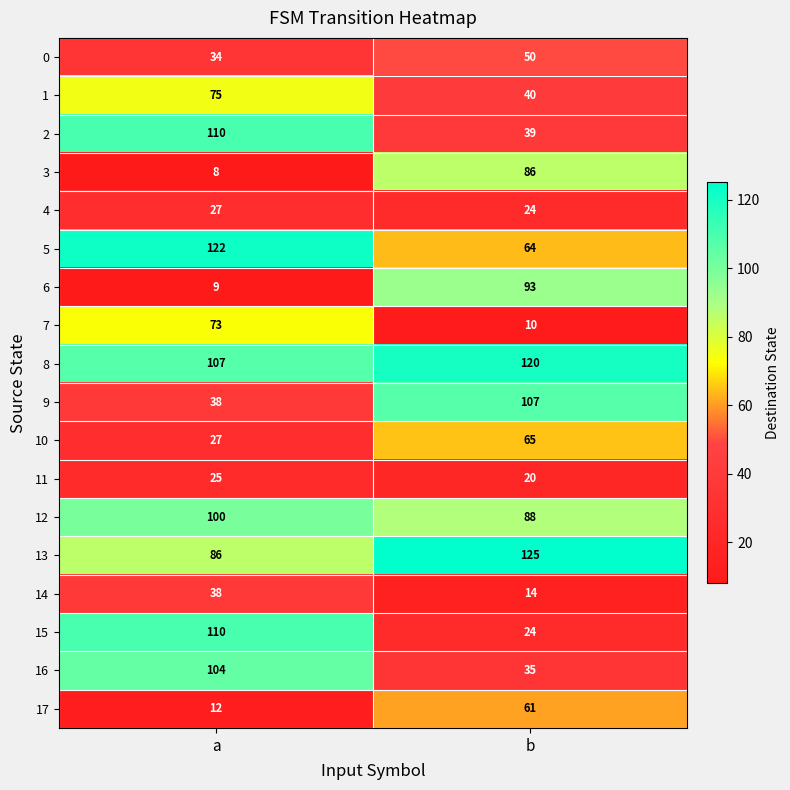

How many distinct data groups are displayed?

18